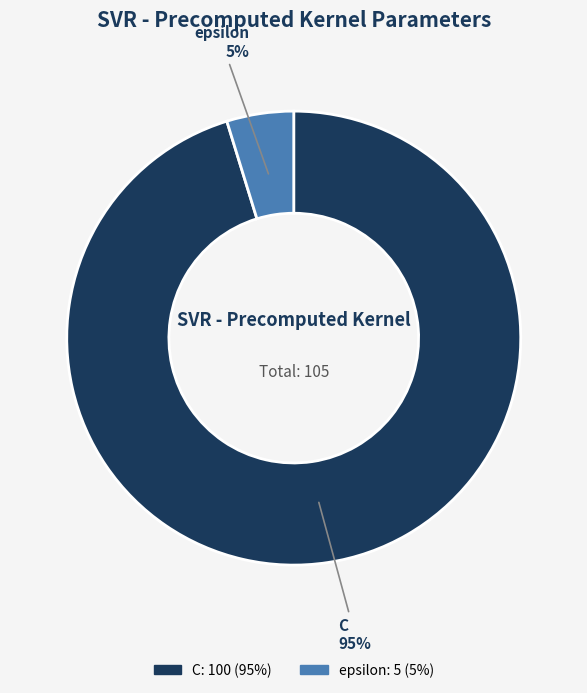

The epsilon slice represents 5% of the pie. True or false?

True